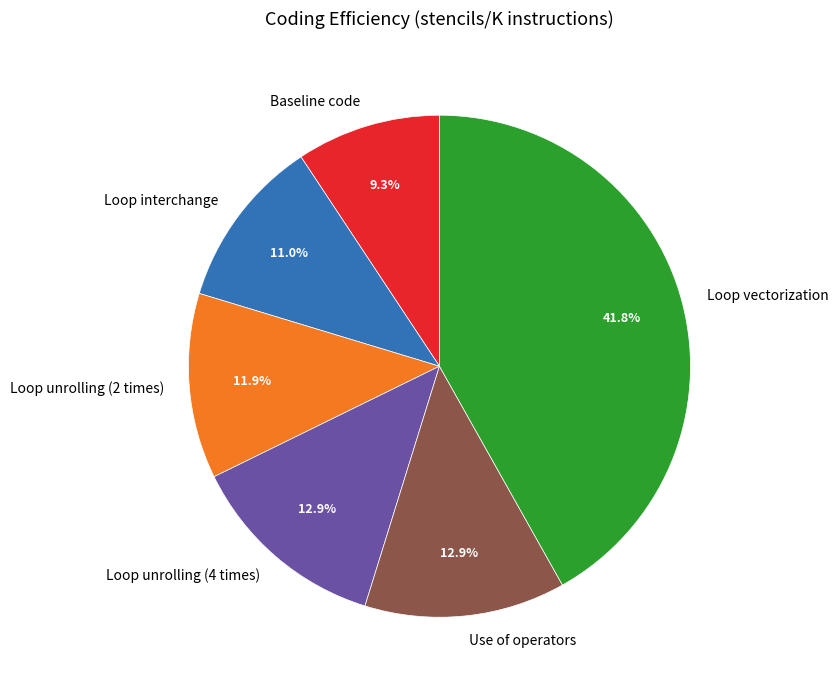

To the nearest percent, what portion does Use of operators represent?

13%